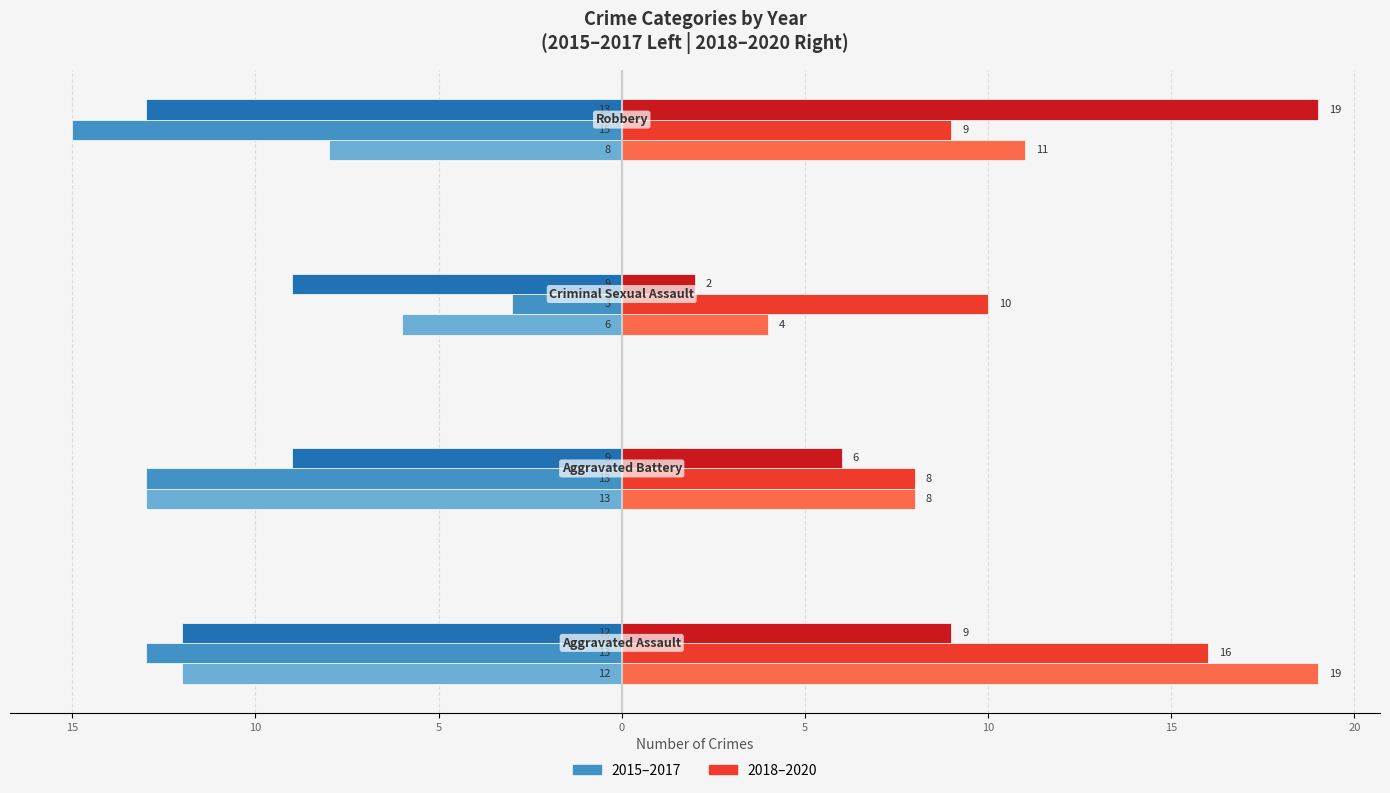

Count the number of categories in the chart.

4